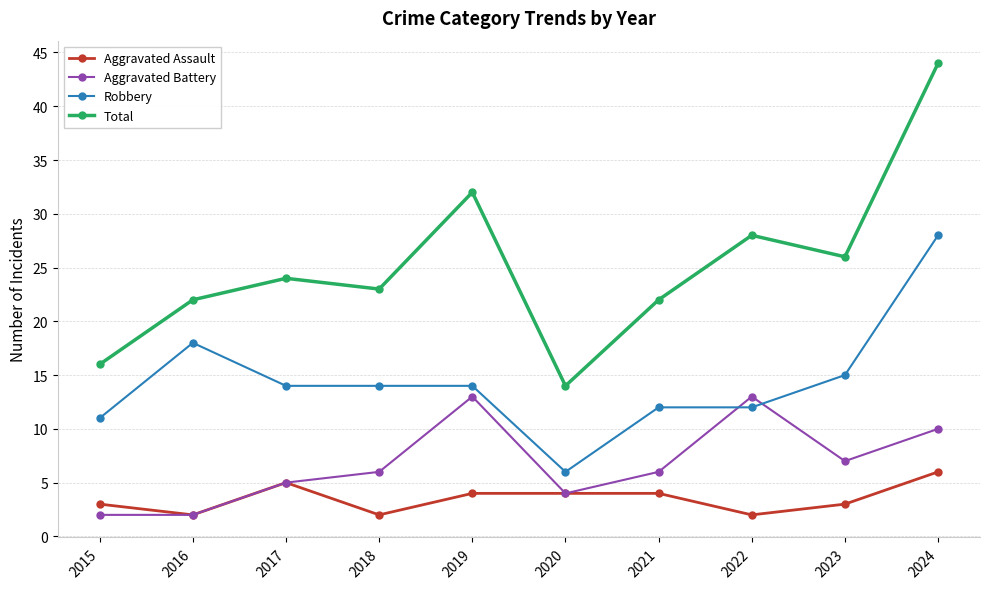

What is the difference between the highest and lowest values at 2017?

19